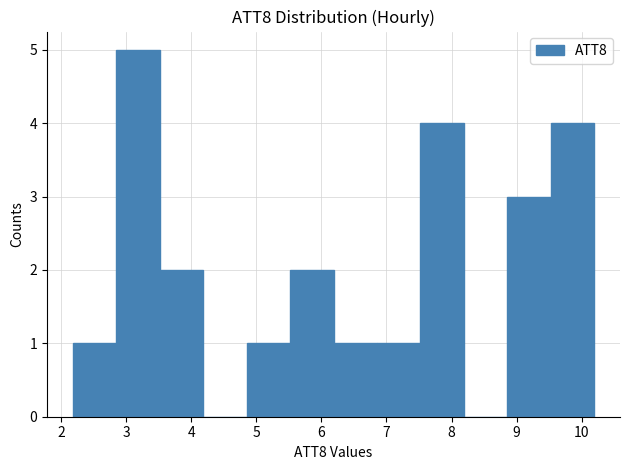

How tall is the bar that spans 4.9 to 5.5 on the x-axis? Neither the bar edges nor the heights are printed on the chart, so give them approximately, as read against the axes.

1